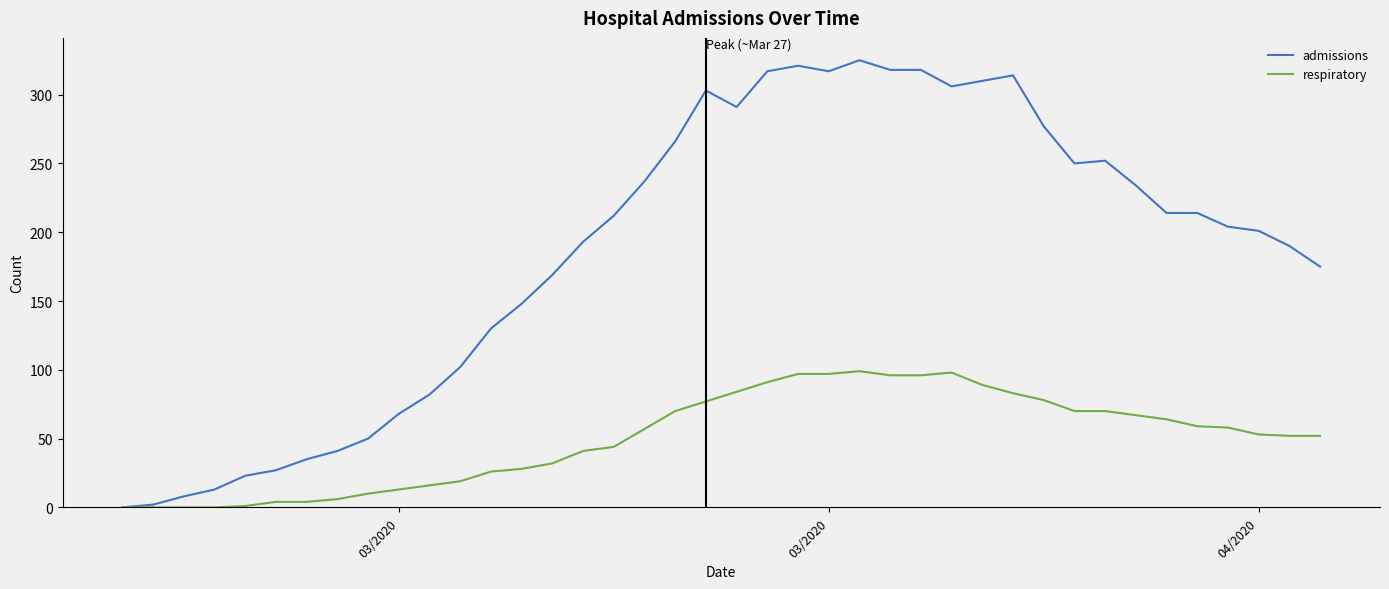

List the series in order of their overall mean, lowest first.

respiratory, admissions